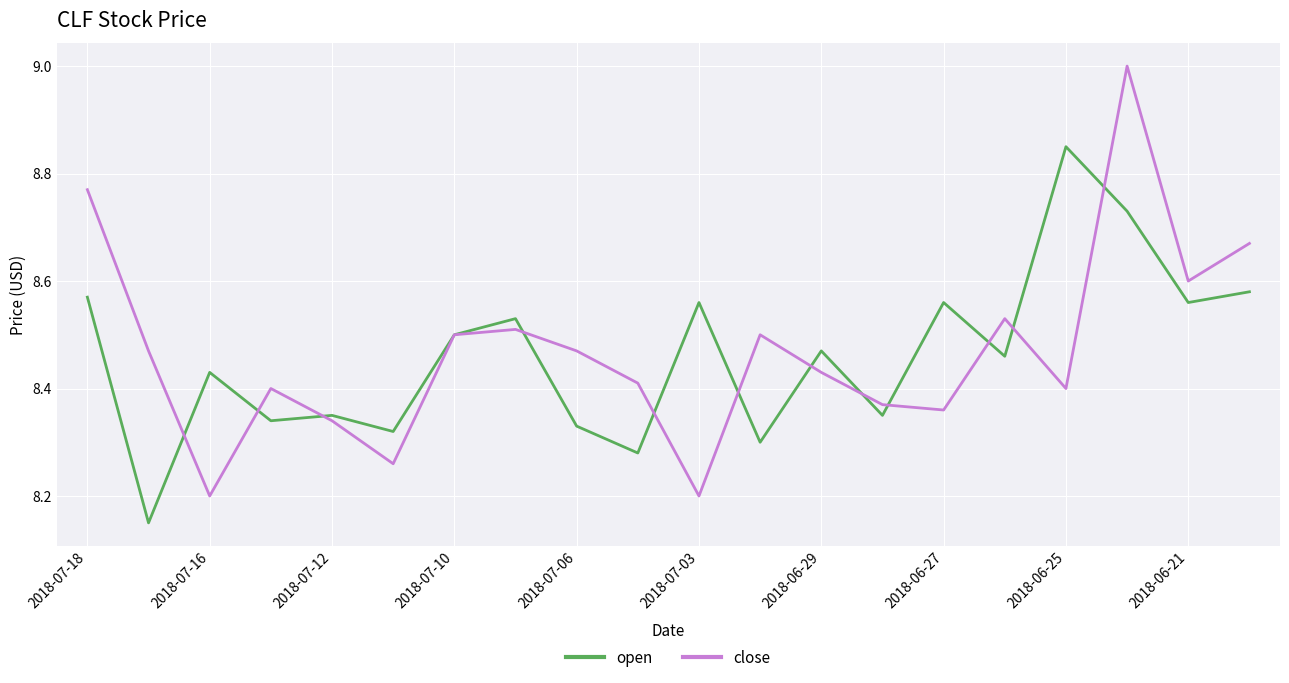

Which series has the largest range (max minus min)?

close